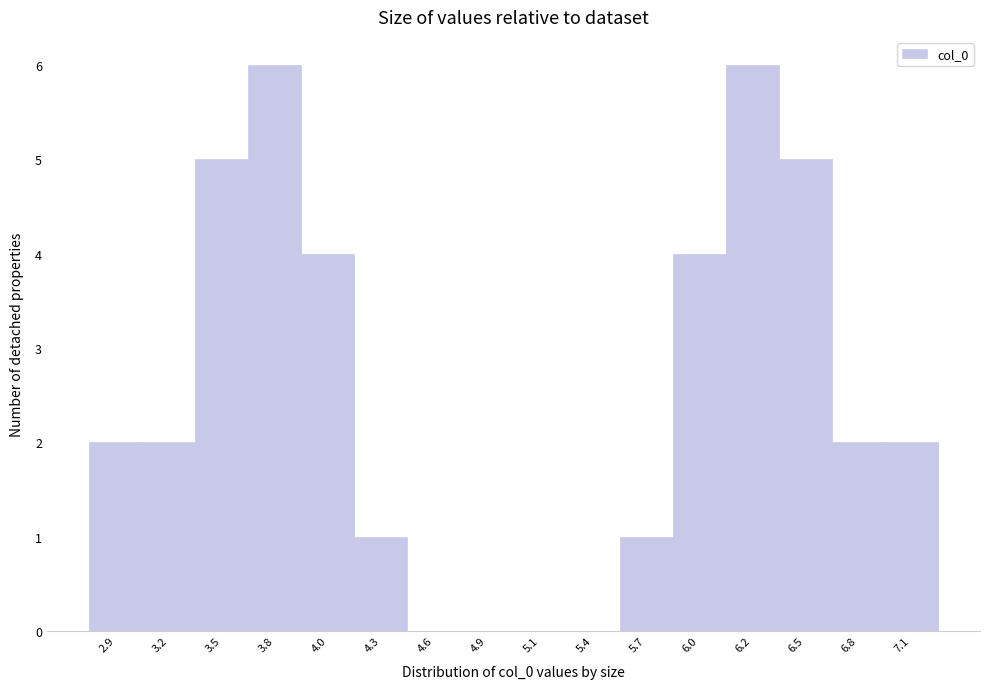

Reading left to right, list all the values displayed in this chart.

2.9=2	3.2=2	3.5=5	3.8=6	4.0=4	4.3=1	4.6=0	4.9=0	5.1=0	5.4=0	5.7=1	6.0=4	6.2=6	6.5=5	6.8=2	7.1=2